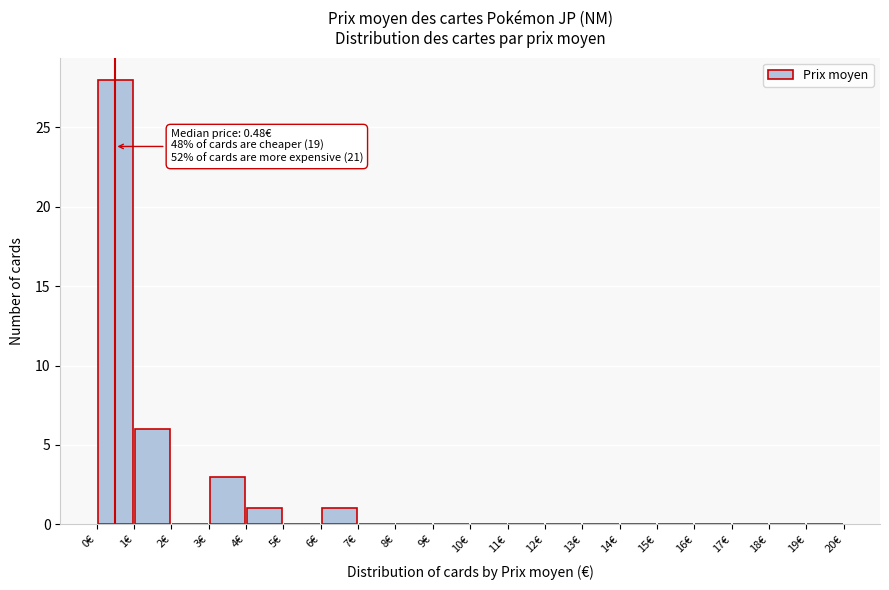

Which range on the x-axis has the tallest bar?

0 to 1